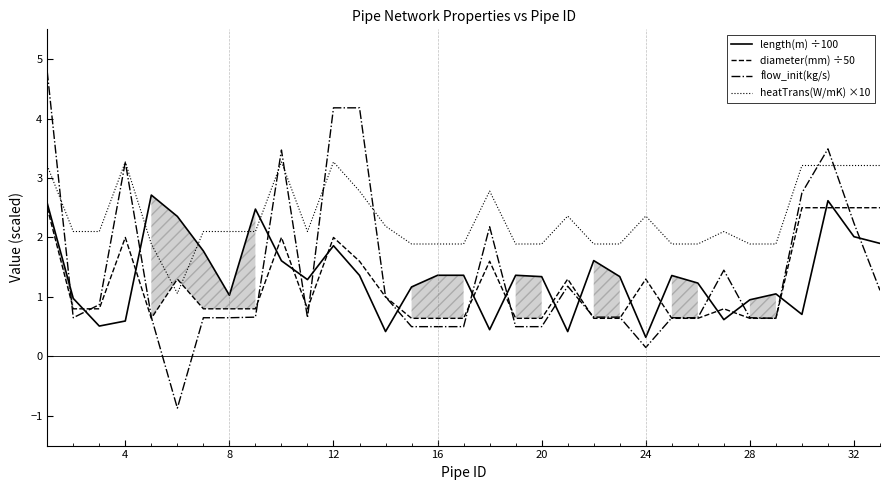

What is the lowest value of the heatTrans(W/mK) ×10 series?

1.1